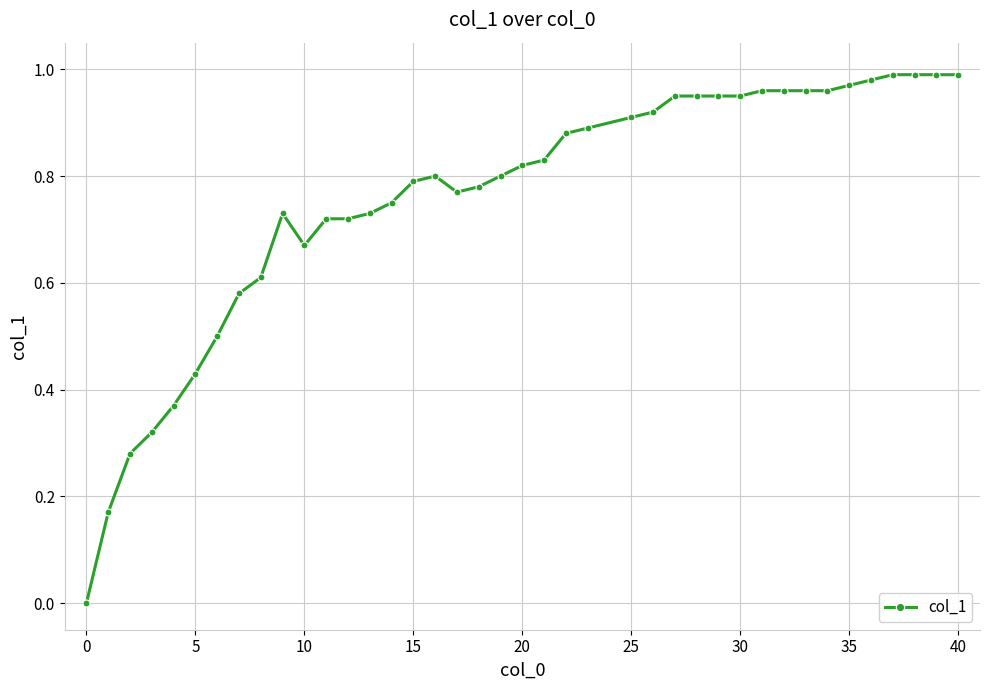

True or false: the data has more than 0 interior local peaks.

True